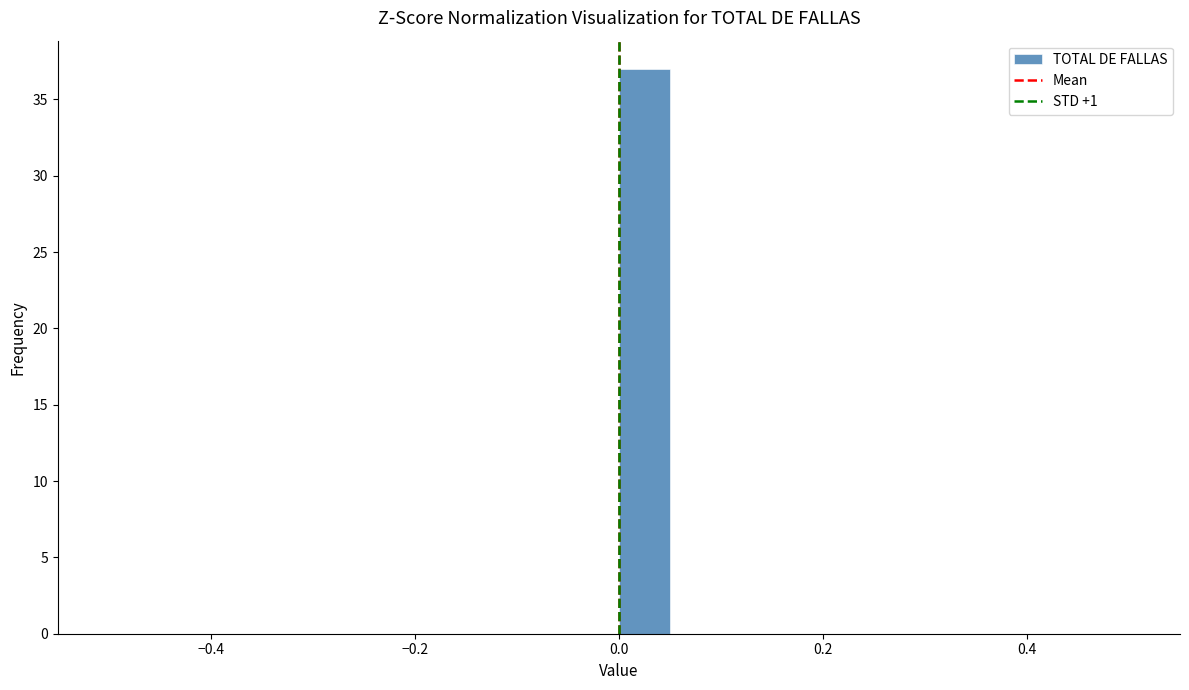

Around what value on the x-axis is the tallest bar? Give the approximate position of its centre, as read against the axis.

0.02